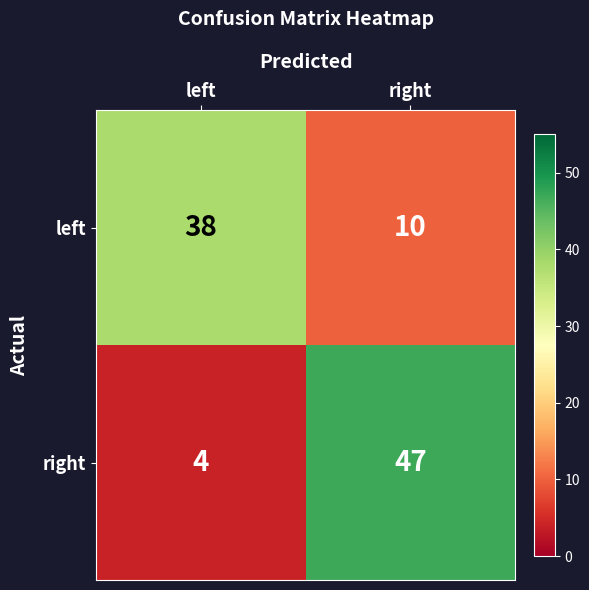

What is the total value across all series at right?

57